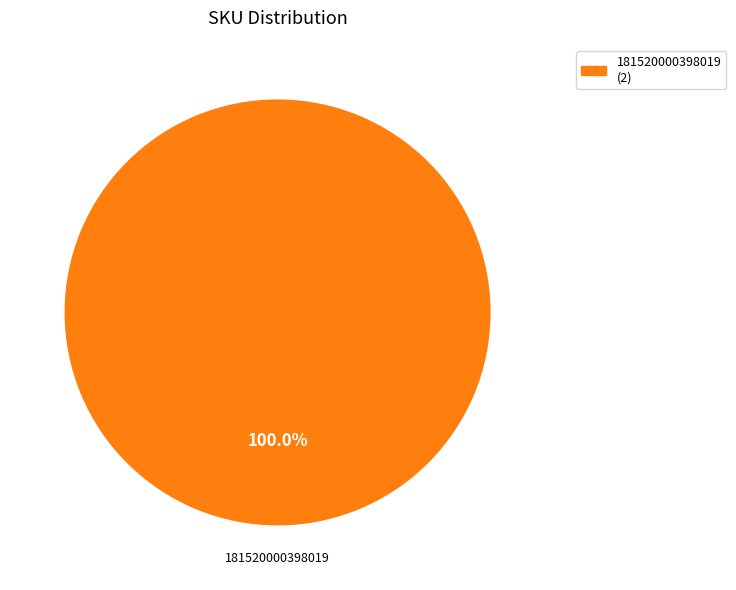

Is there a majority slice in this chart?

Yes